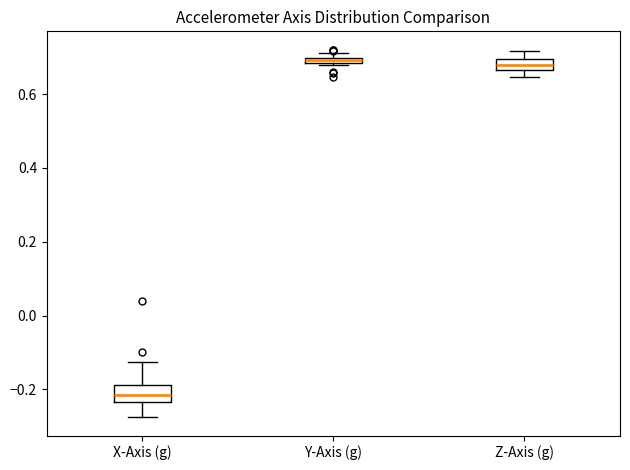

Where is the upper edge of the box for X-Axis (g) on the y-axis? The values are not printed on the chart, so give them approximately, as read against the axis.

-0.18